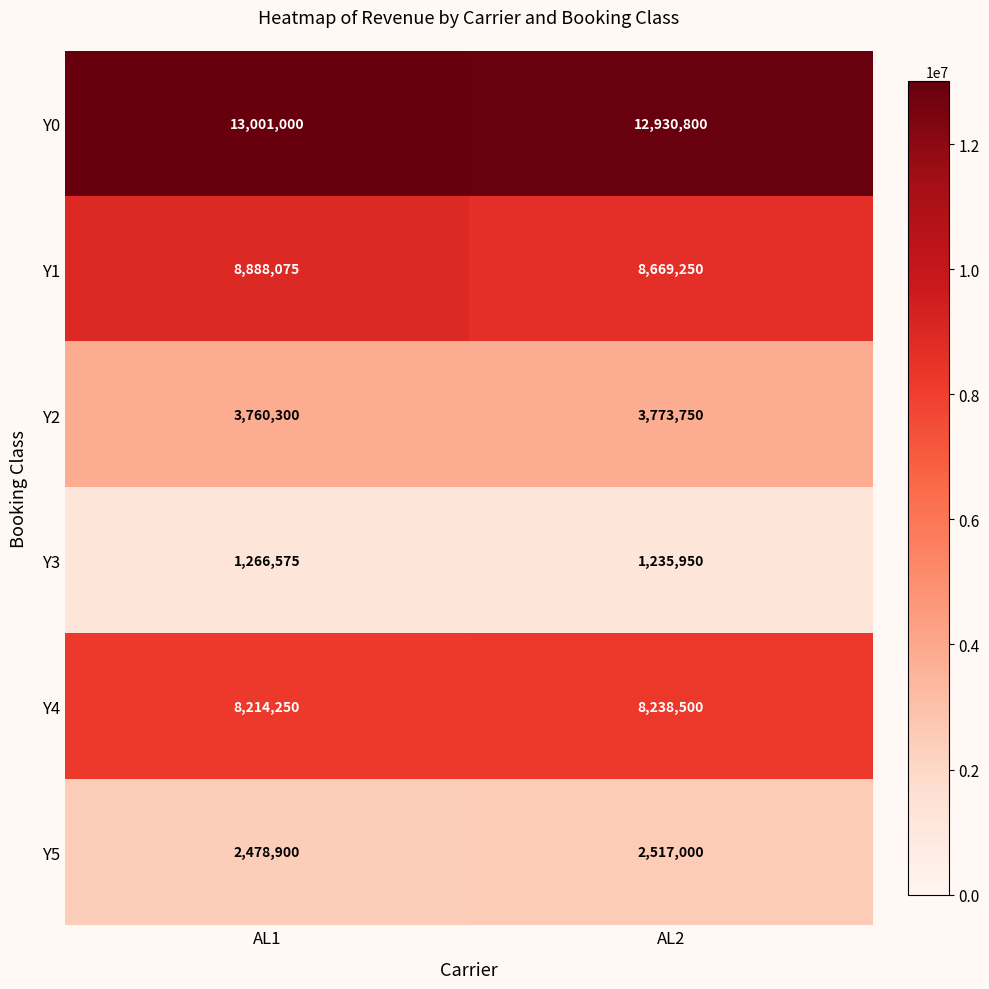

How many values in the Y4 series are below 8238500?

1